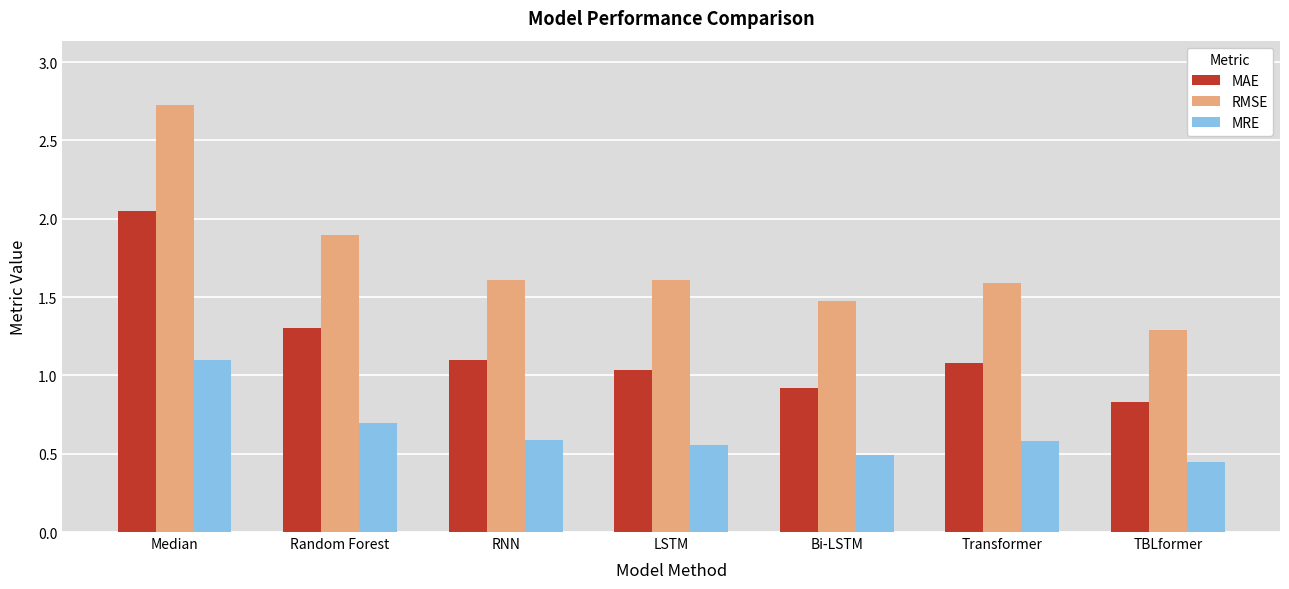

What is the average value of the RMSE series?

1.7